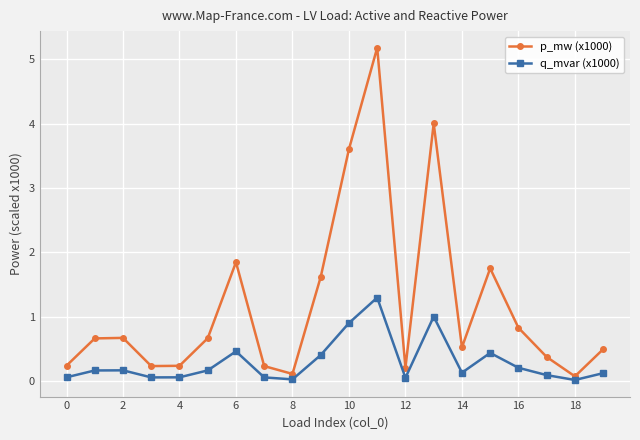

What is the difference between the maximum and minimum values in the p_mw (x1000) series?

5.1